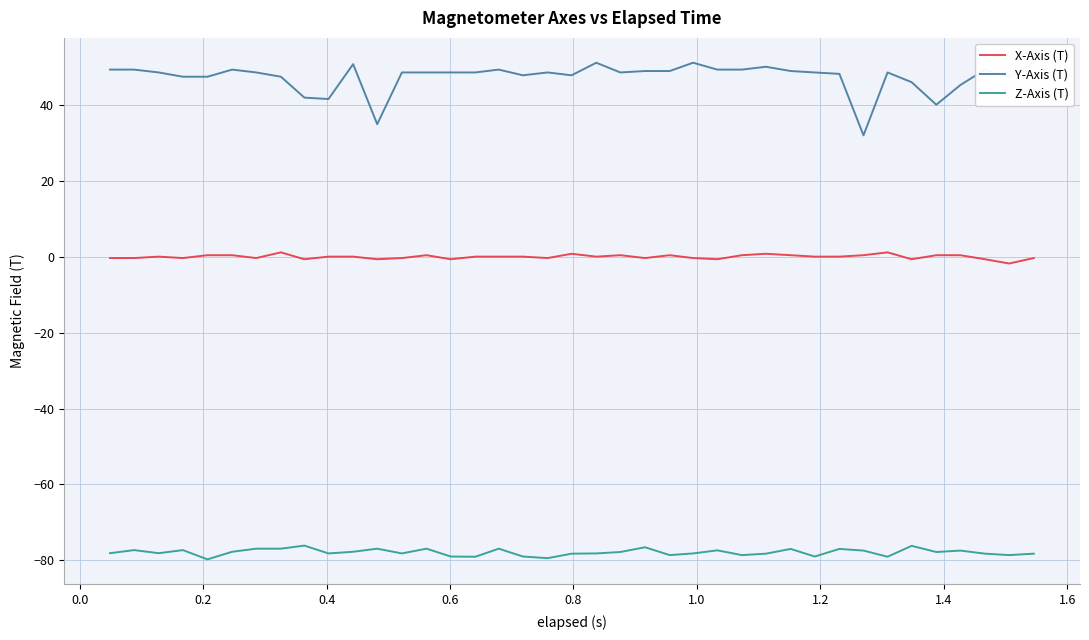

True or false: Y-Axis (T) and Z-Axis (T) cross at least once.

False